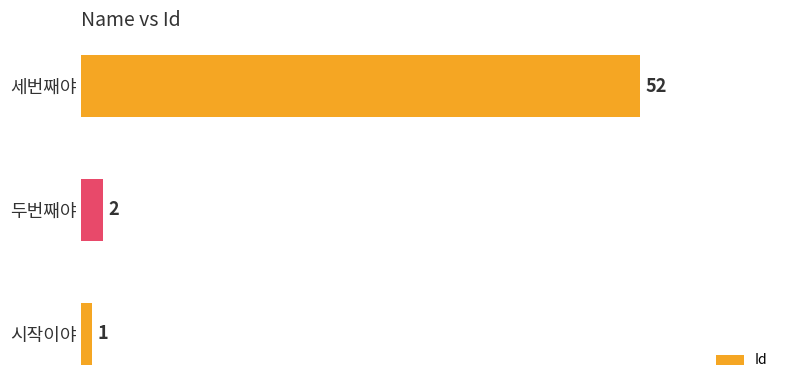

What is the sum of the values at 두번째야 and 세번째야?

54